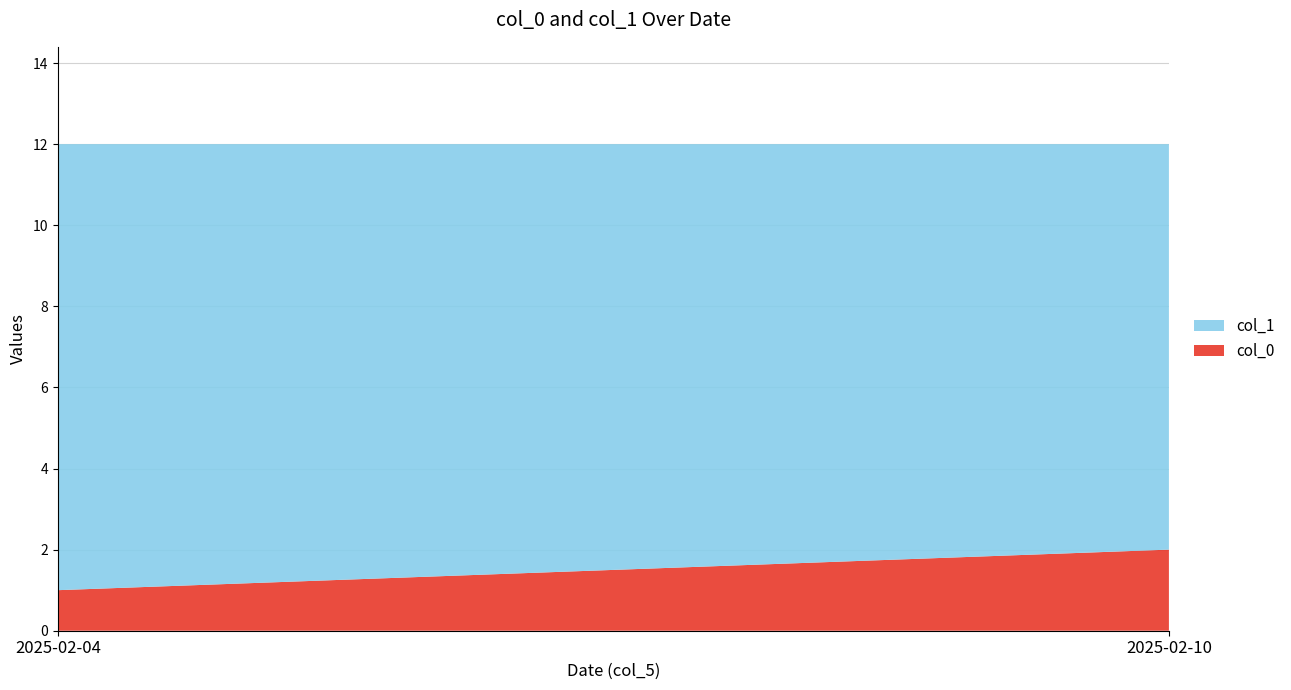

Reading left to right, list all the values displayed in this chart.

col_0: 2025-02-04=1	2025-02-10=2
col_1: 2025-02-04=11	2025-02-10=10